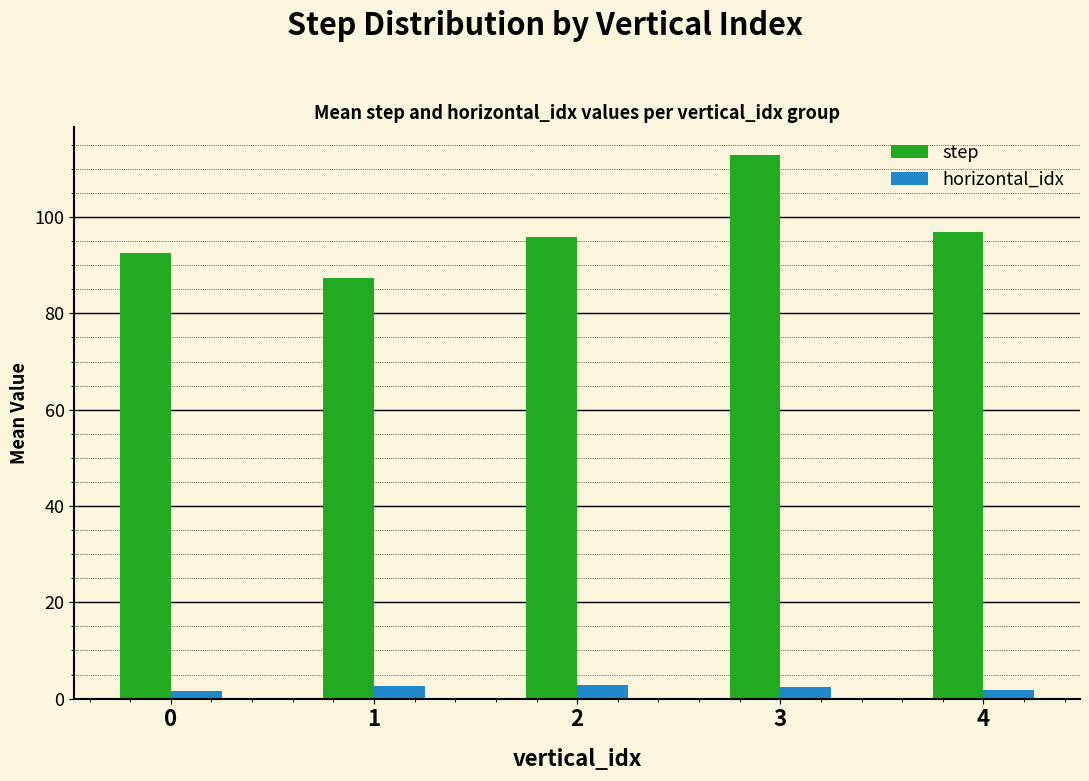

What is the sum of all horizontal_idx values?

10.9